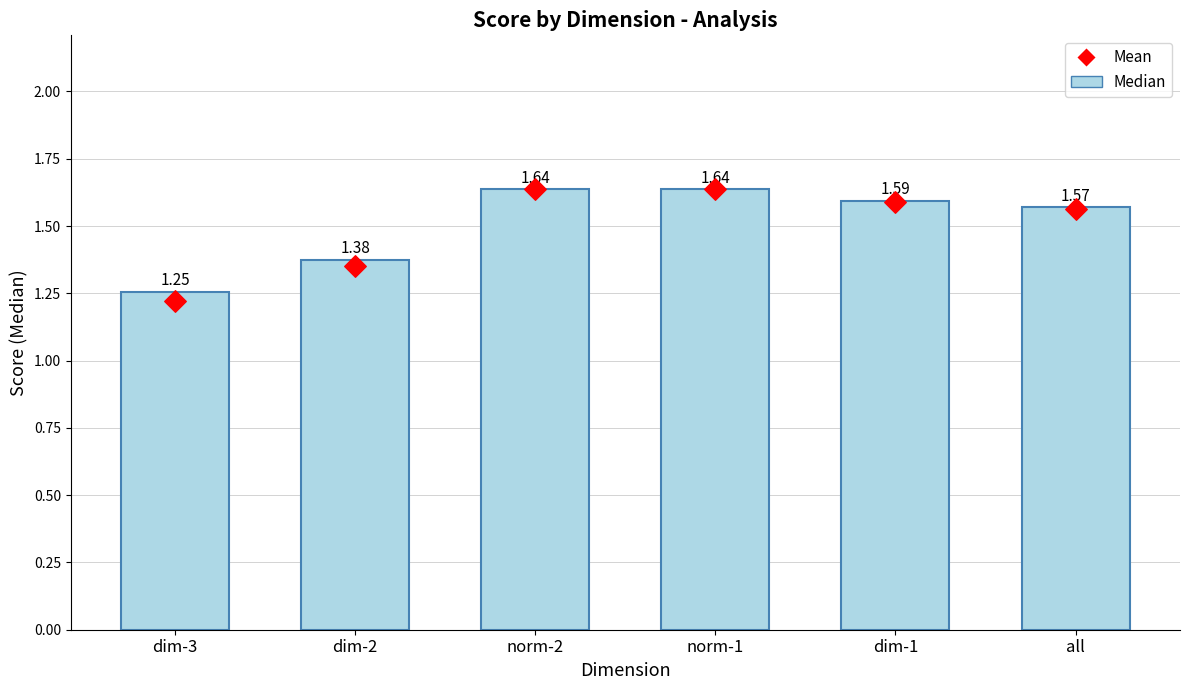

Between norm-1 and dim-3, which is larger?

norm-1